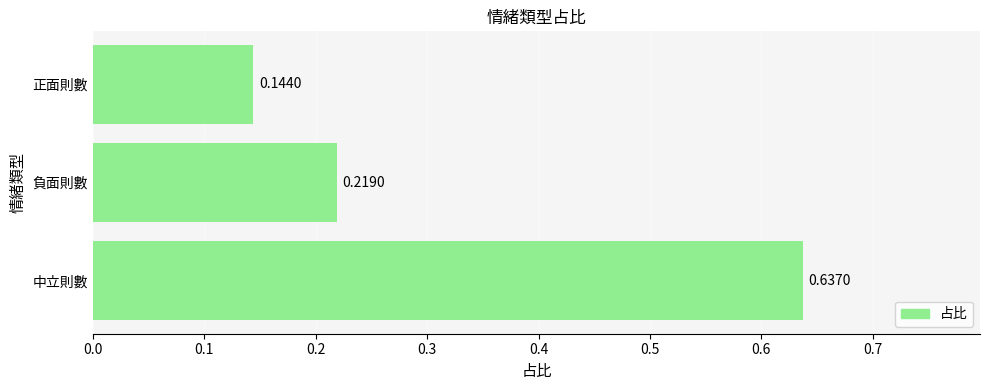

List the labels in order of value, smallest first.

正面則數, 負面則數, 中立則數